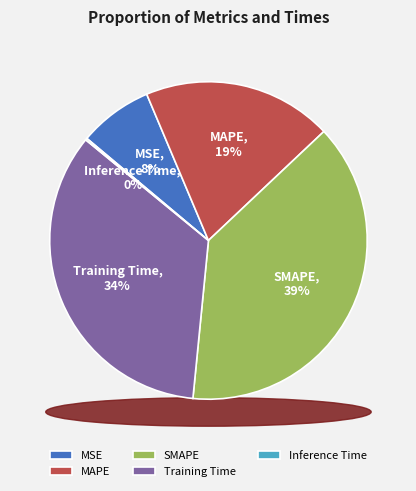

What is the smallest slice in the pie chart?

Inference Time